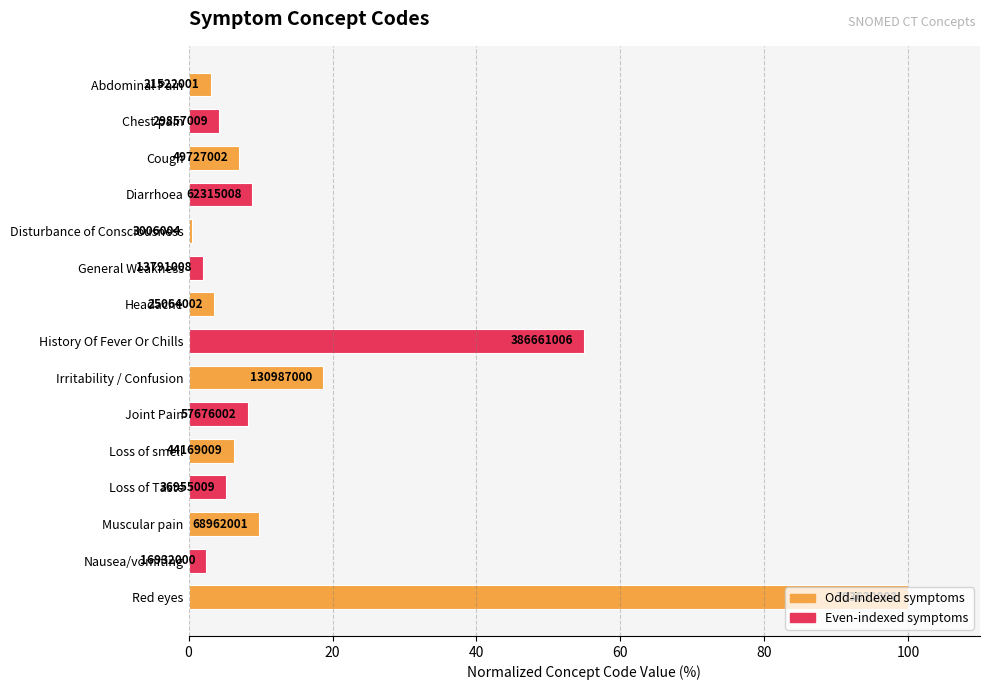

How many bars are there in total?

15